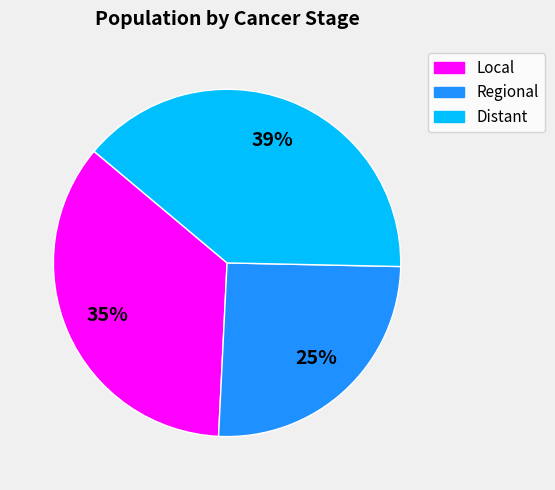

Which slice is the largest?

Distant